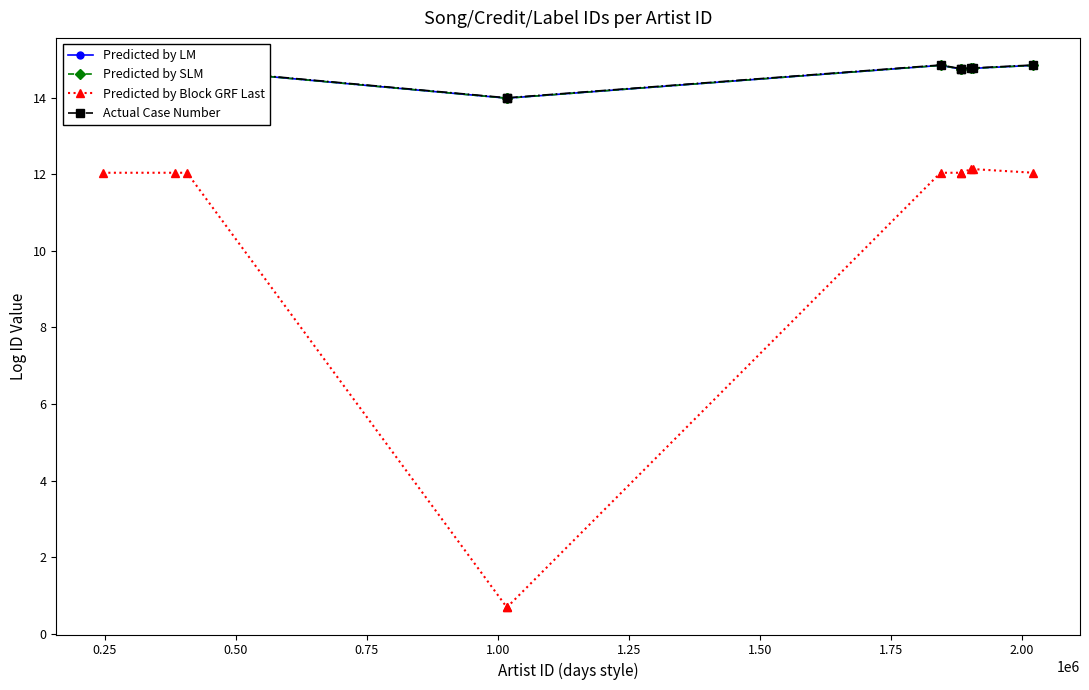

What is the value of the Predicted by Block GRF Last point at the 1st from the left?

12.0